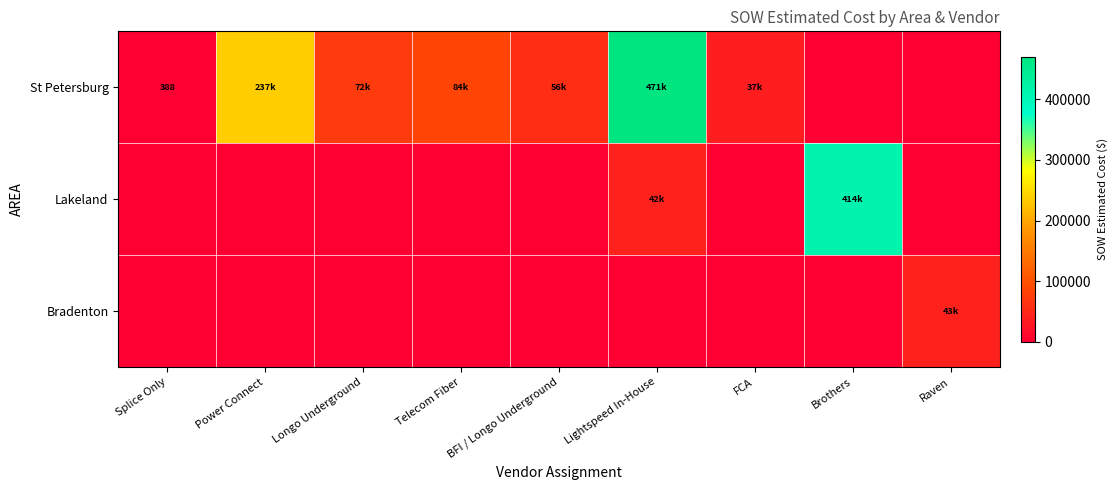

Rank the series by their average value, from lowest to highest.

Bradenton, Lakeland, St Petersburg